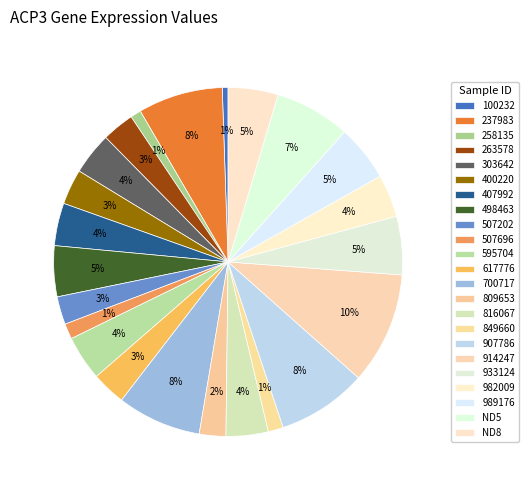

Count the number of slices in the pie.

23